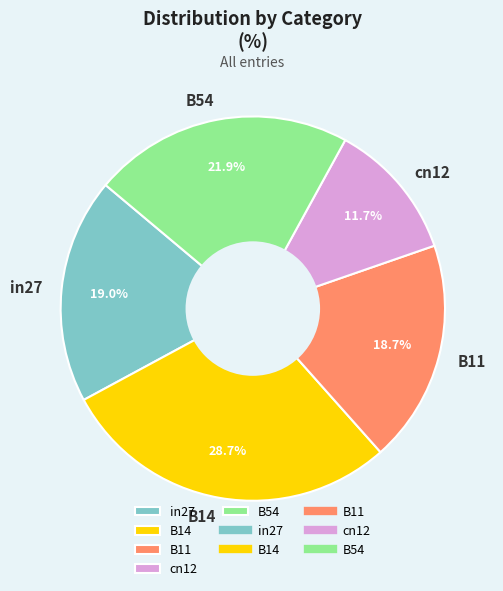

Which slice is the smallest?

cn12